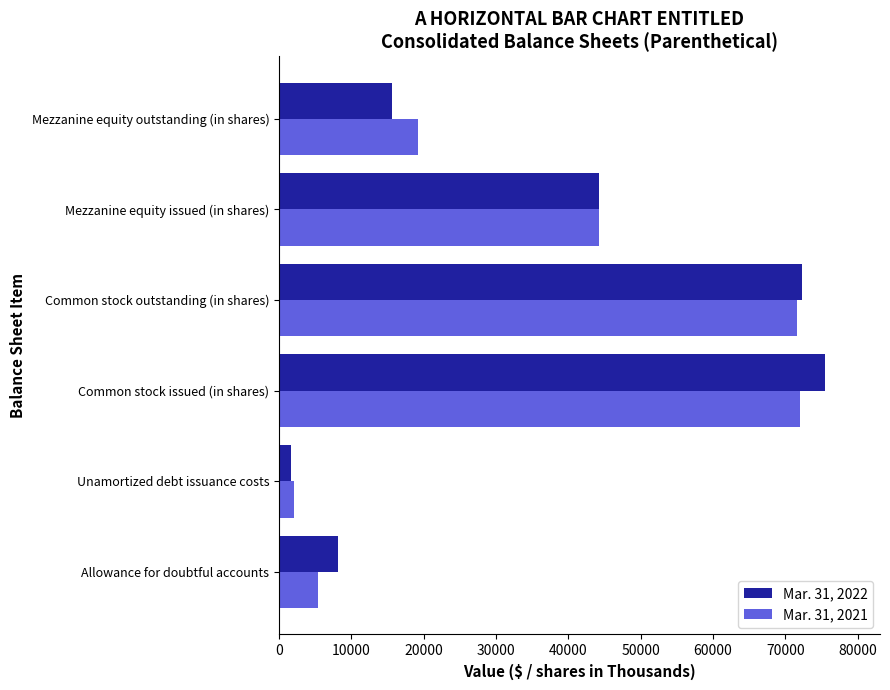

At Allowance for doubtful accounts, list the series in order from smallest to largest.

Mar. 31, 2021, Mar. 31, 2022